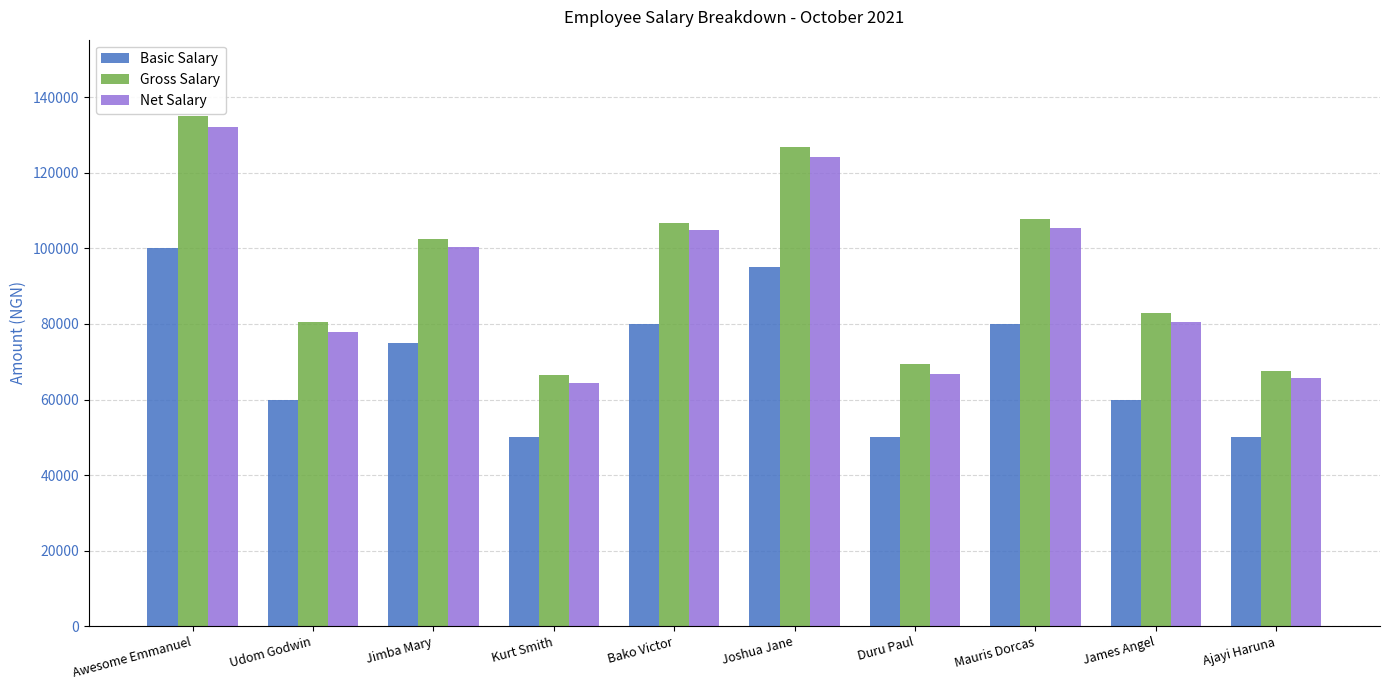

What is the sum of the Net Salary values at Duru Paul and James Angel?

147300